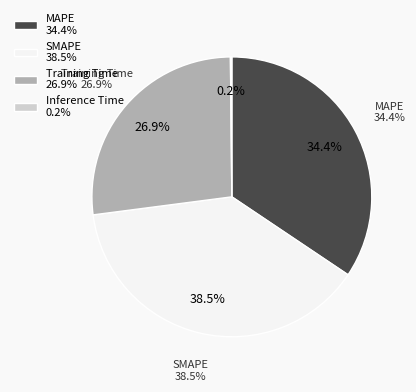

How many segments does this pie chart have?

4